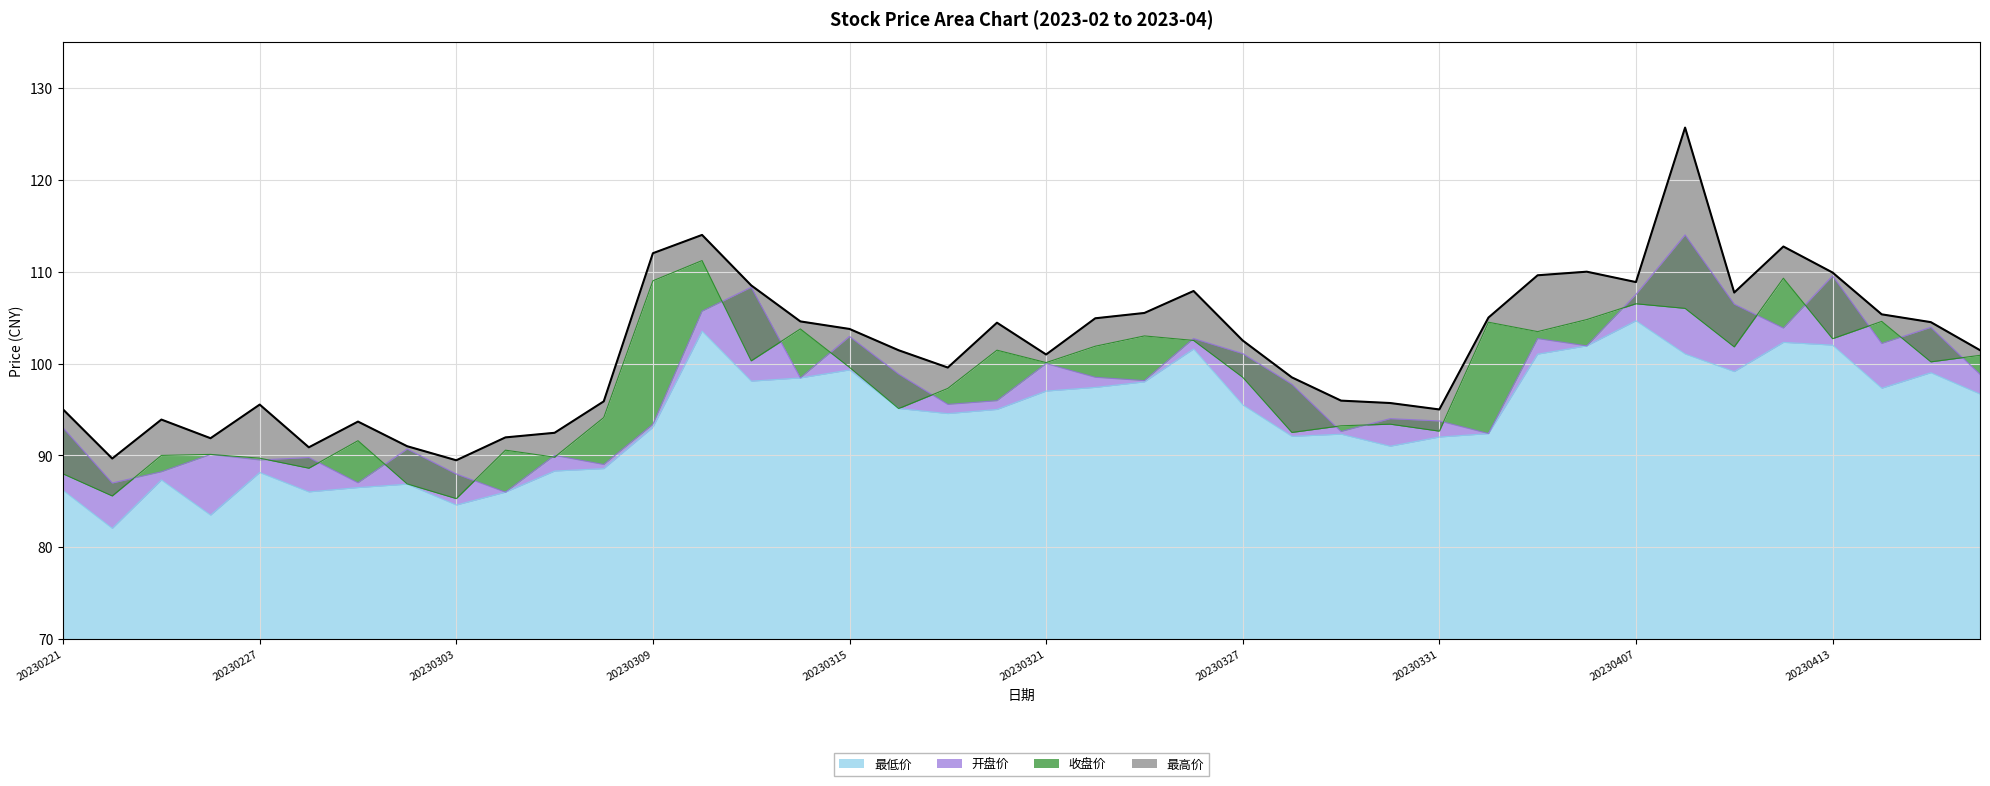

What is the minimum value for 最低价?

82.1